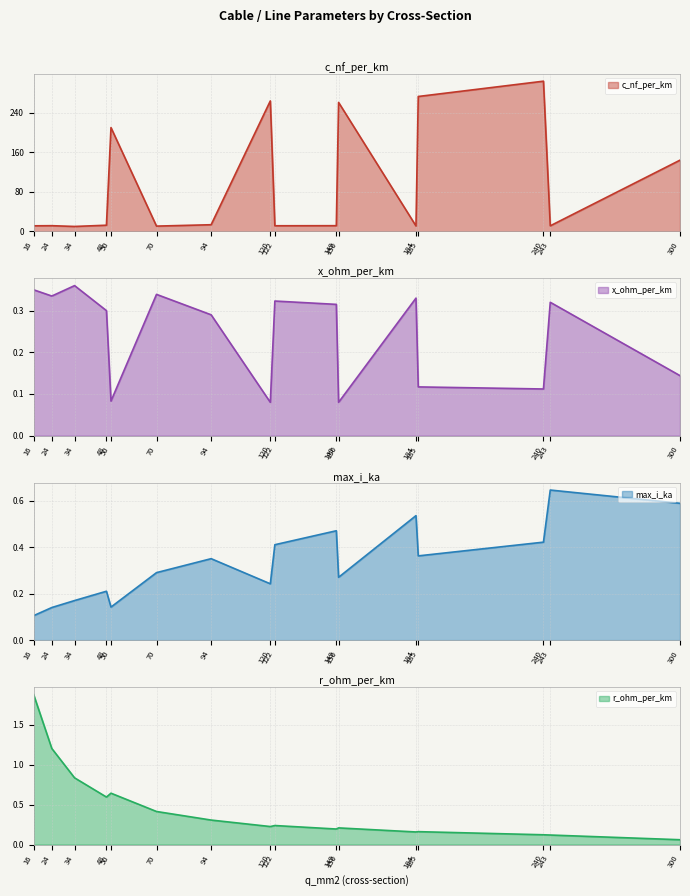

Between 149 and 184, which is larger?

149